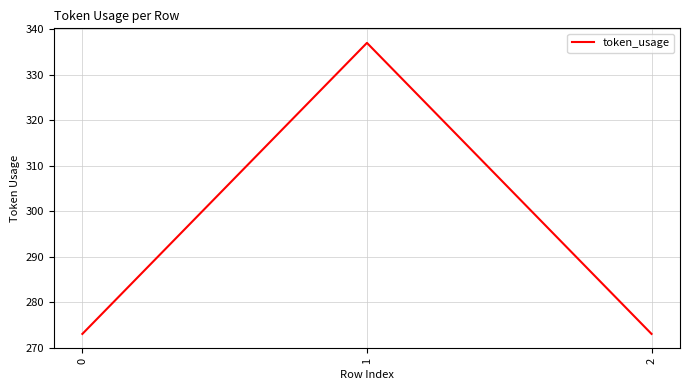

What is the change in value from 1 to 2?

-64